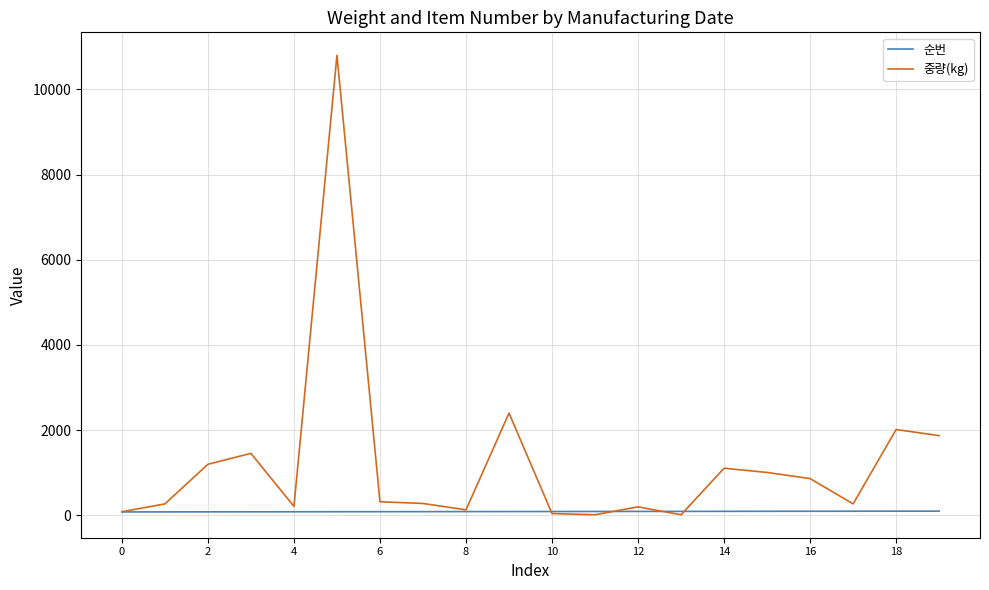

Which series has the largest total across all categories?

중량(kg)